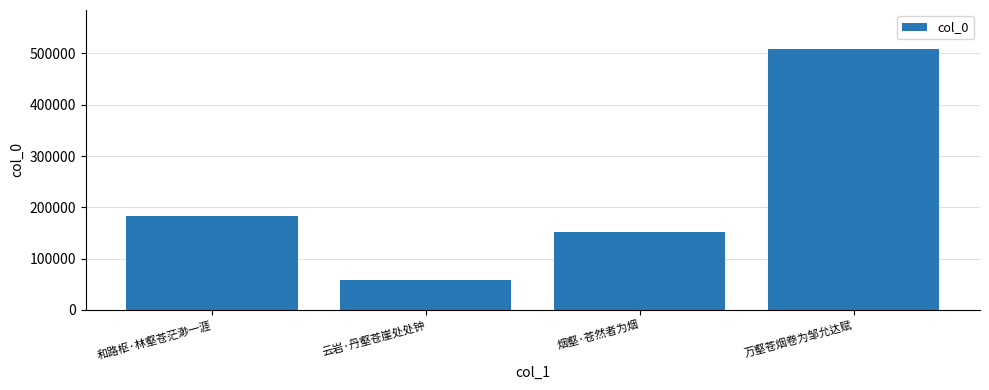

Reading left to right, what are all the values shown in this chart?

182469	57939	151157	508519